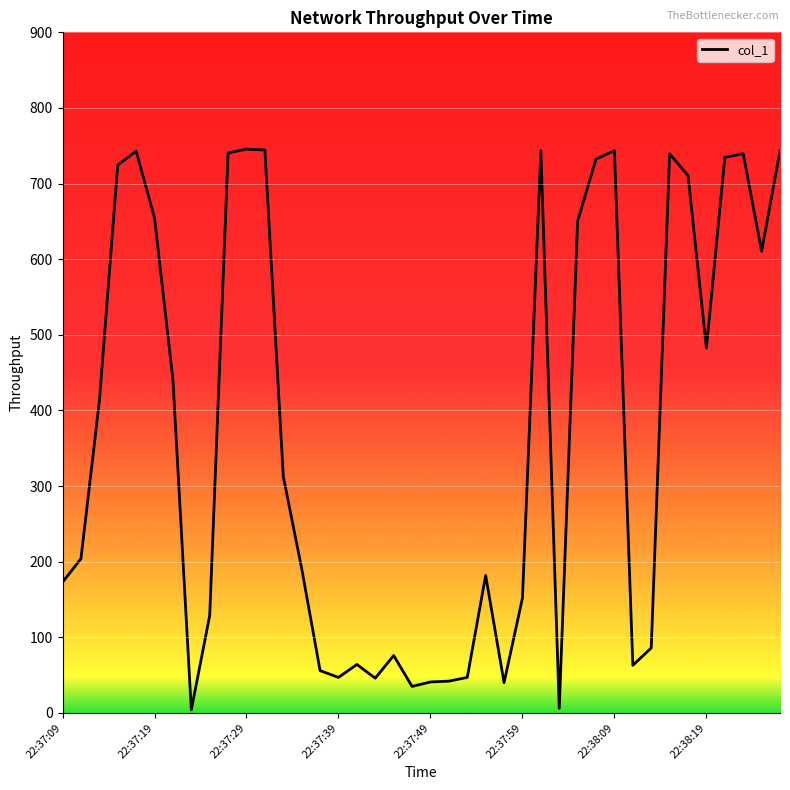

What is the difference between the maximum and minimum values?

741.6